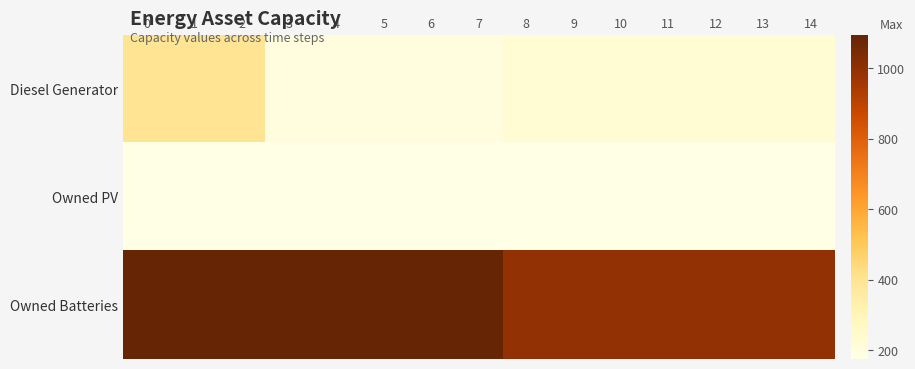

Which series has the largest range (max minus min)?

Diesel Generator